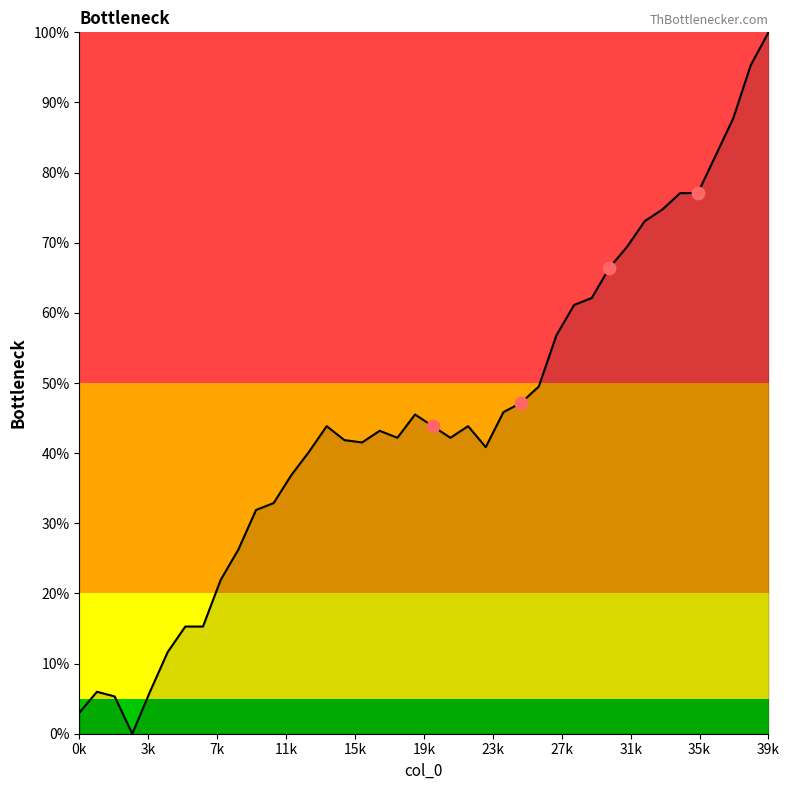

What is the change in value from 1 to 3?

-6.0